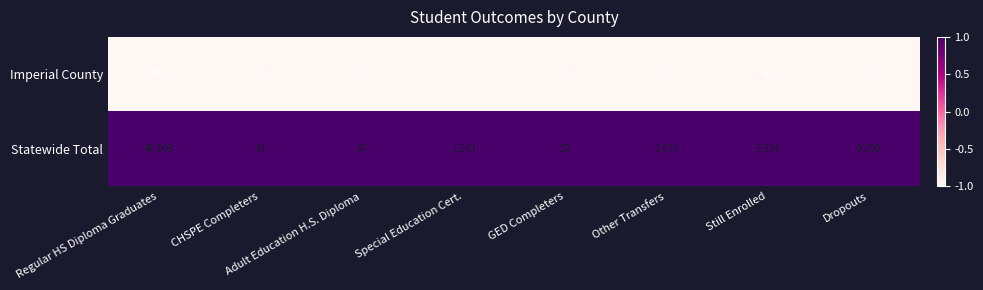

List the series in order of their peak value, lowest first.

Imperial County, Statewide Total